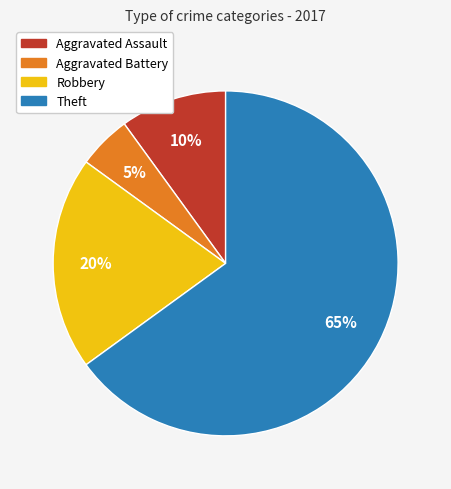

What is the ratio of the value at Aggravated Battery to the value at Theft?

0.1